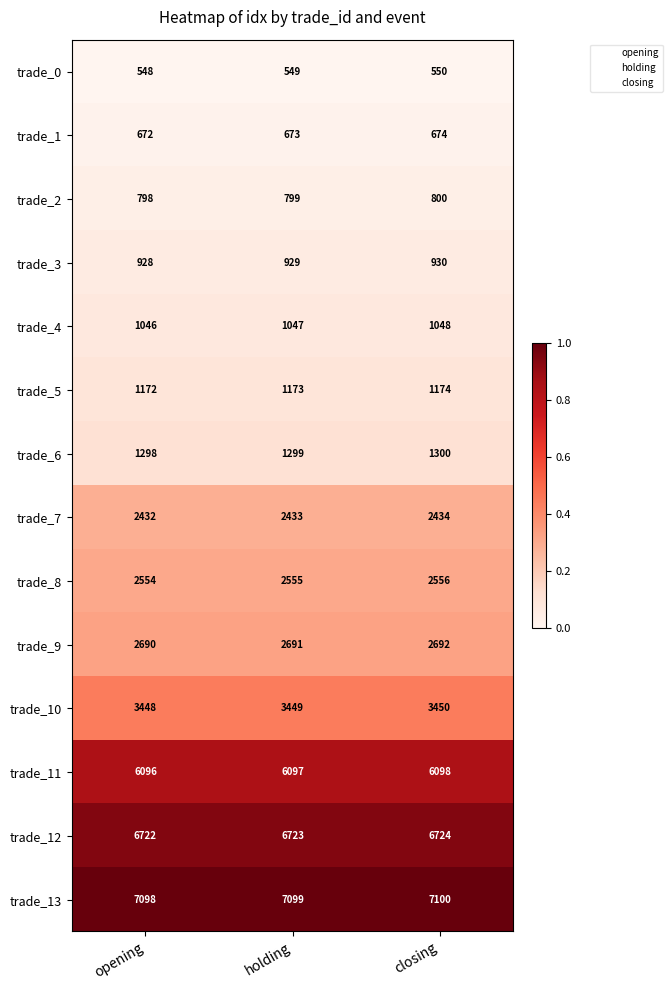

List the labels in order of trade_1 value, largest first.

closing, holding, opening